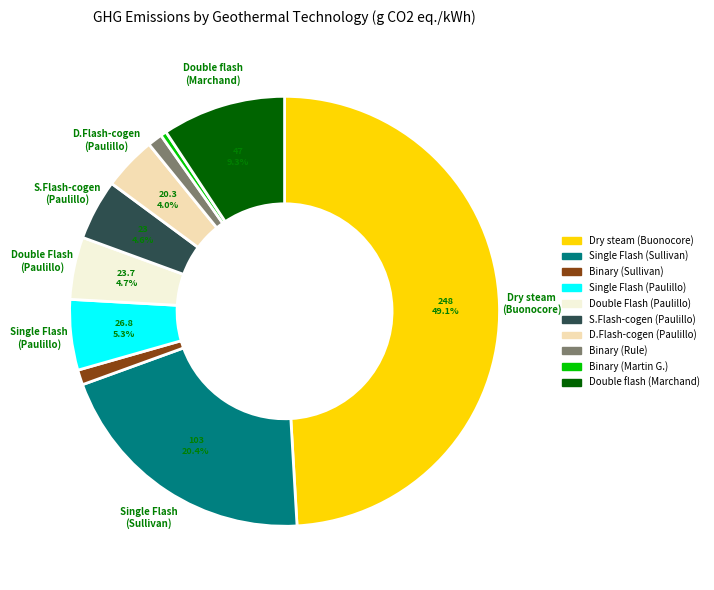

To the nearest percent, what percentage of the pie is Single Flash (Sullivan)?

20%